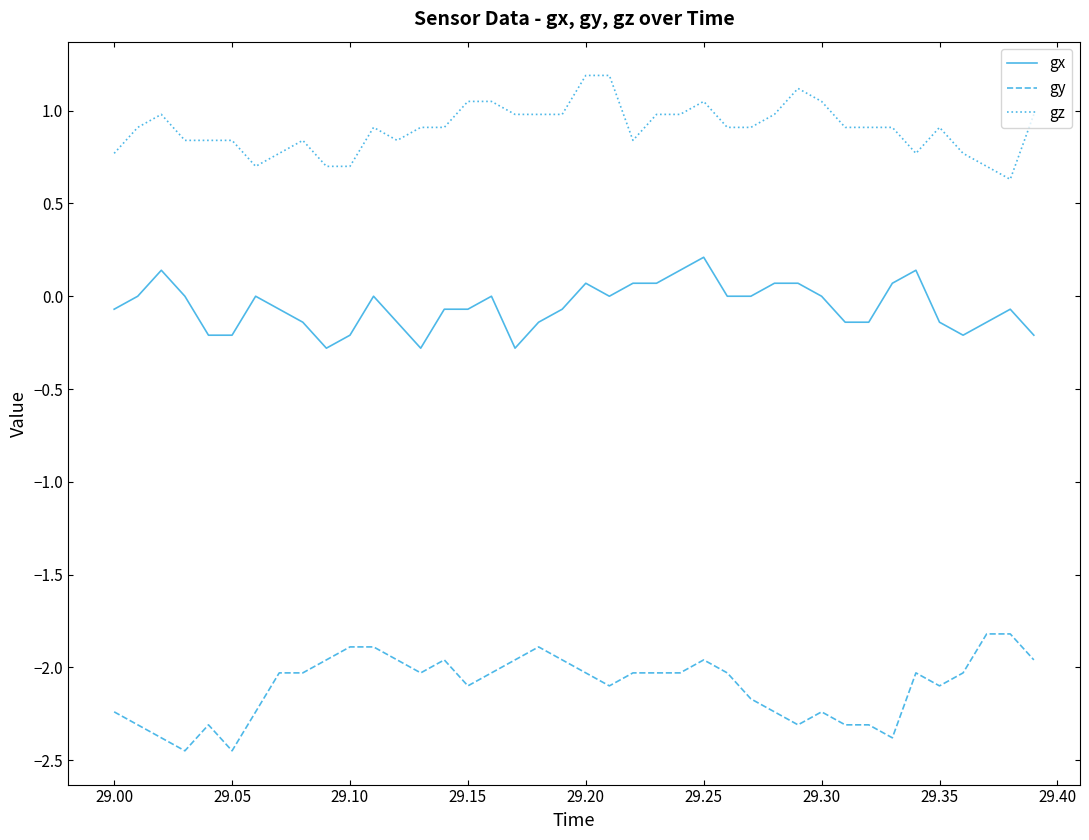

What are all the series names shown in the legend?

gx, gy, gz